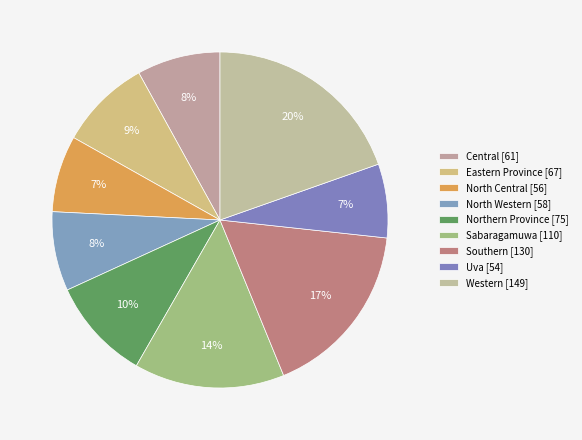

How many segments does this pie chart have?

9